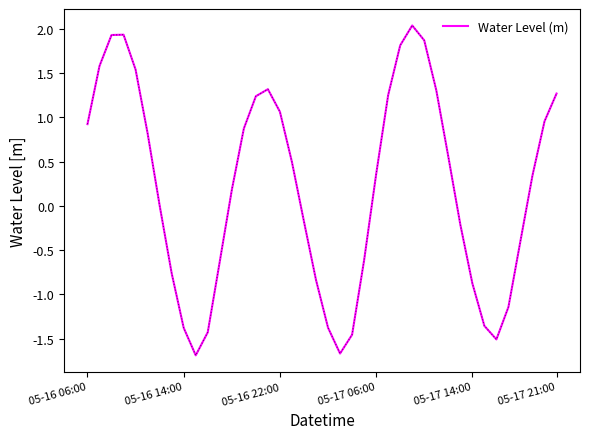

Does the chart display data point markers on the line(s)?

No